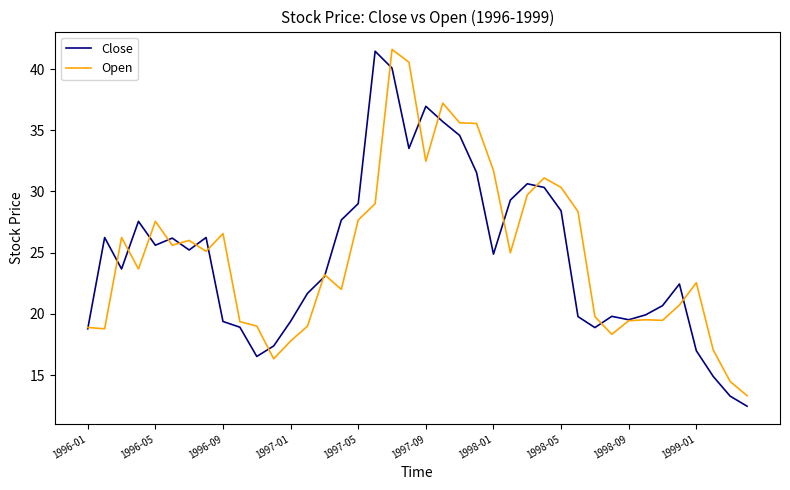

What is the maximum value shown in the chart?

41.6